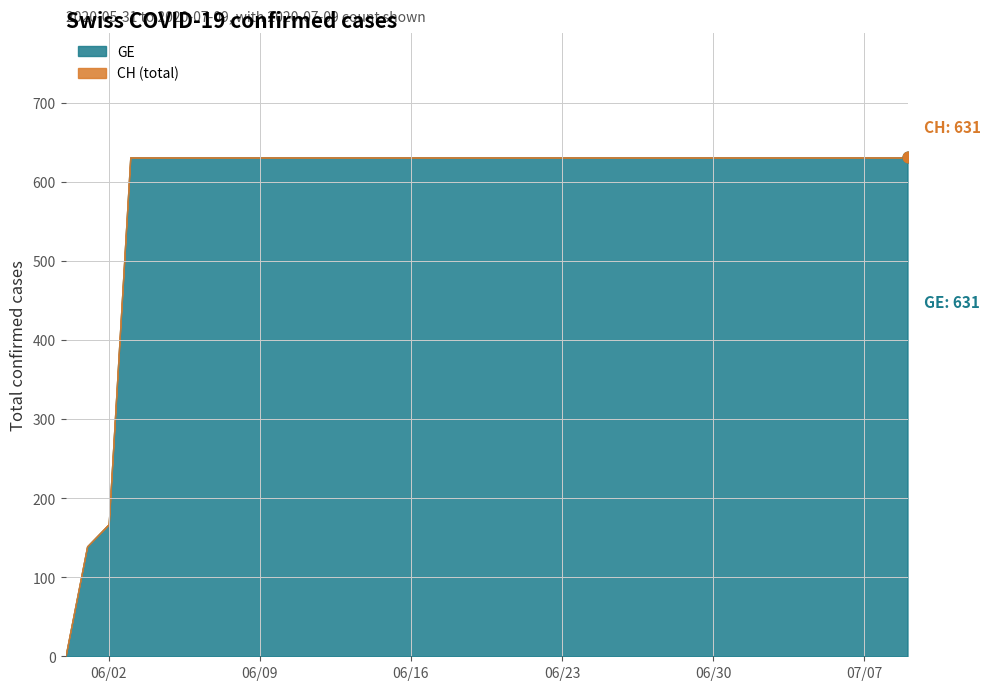

Which series reaches the maximum Y coordinate?

GE